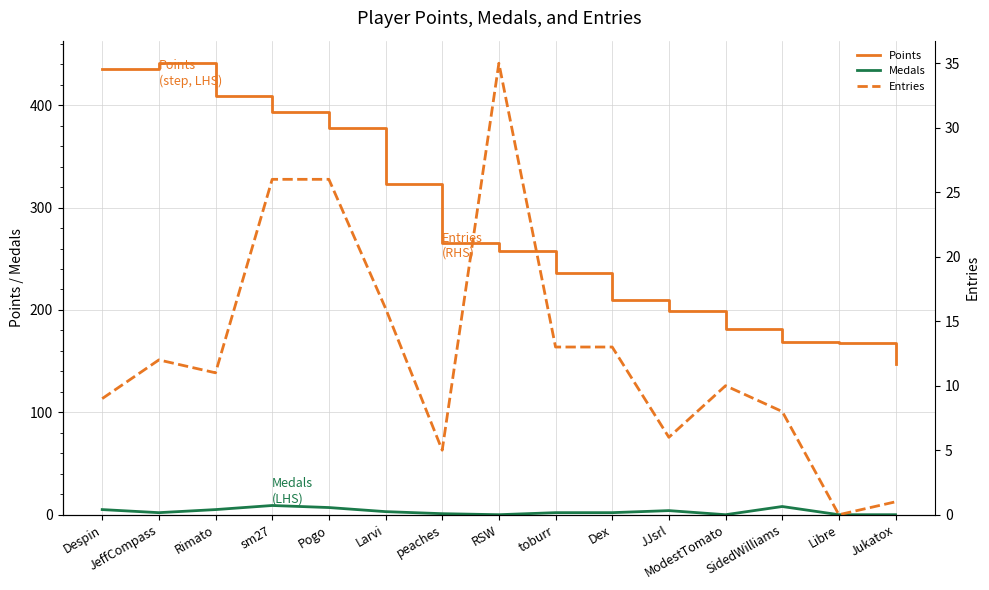

True or false: Points has a value of 378 at Pogo.

True